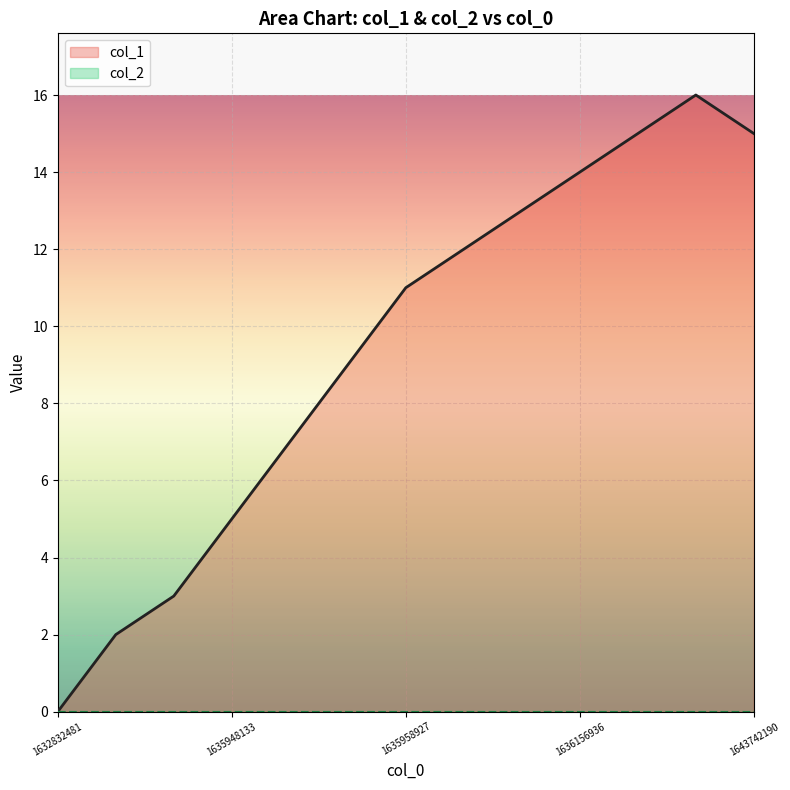

How many interior local peaks (higher than both neighbors) does the data have?

1